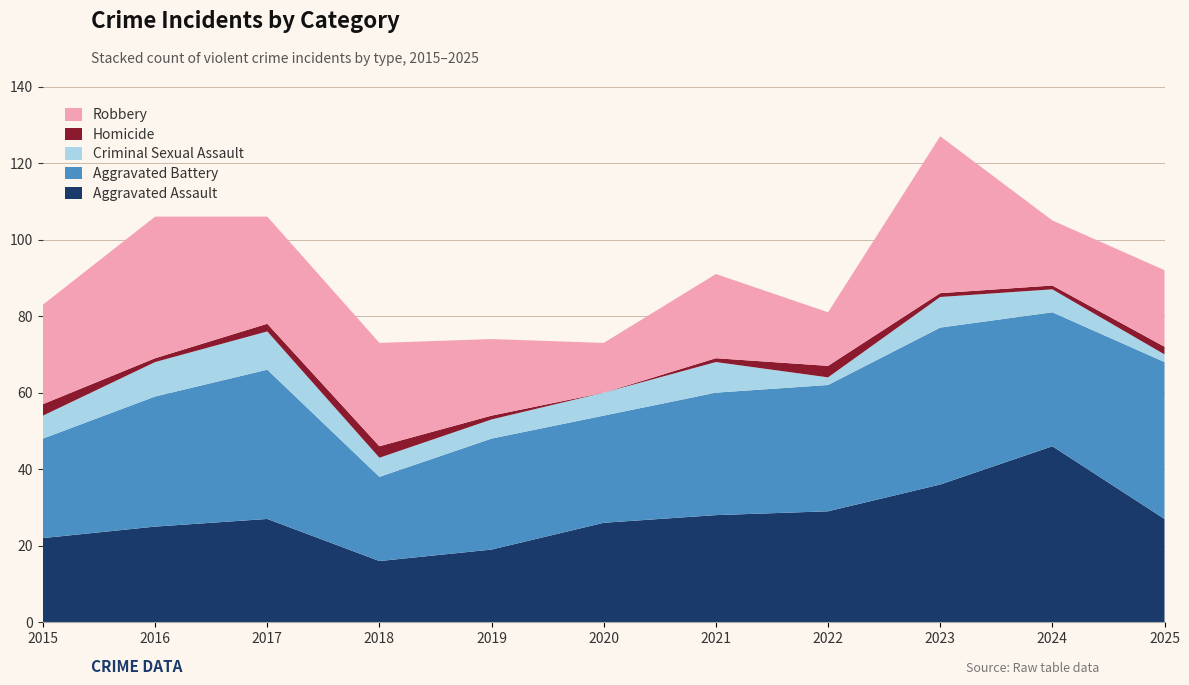

Reading left to right, extract all data points from this chart.

Aggravated Assault: 2015=22	2016=25	2017=27	2018=16	2019=19	2020=26	2021=28	2022=29	2023=36	2024=46	2025=27
Aggravated Battery: 2015=26	2016=34	2017=39	2018=22	2019=29	2020=28	2021=32	2022=33	2023=41	2024=35	2025=41
Criminal Sexual Assault: 2015=6	2016=9	2017=10	2018=5	2019=5	2020=6	2021=8	2022=2	2023=8	2024=6	2025=2
Homicide: 2015=3	2016=1	2017=2	2018=3	2019=1	2020=0	2021=1	2022=3	2023=1	2024=1	2025=2
Robbery: 2015=26	2016=37	2017=28	2018=27	2019=20	2020=13	2021=22	2022=14	2023=41	2024=17	2025=20